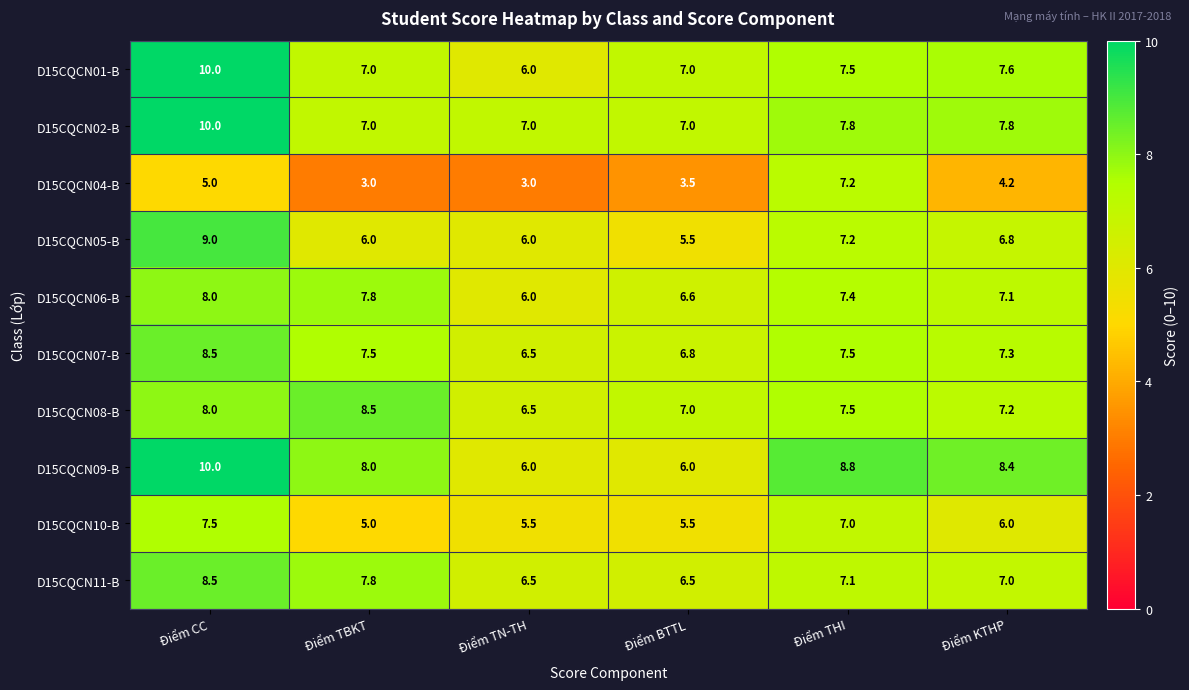

The value of D15CQCN02-B at Điểm BTTL is 7.0. True or false?

True